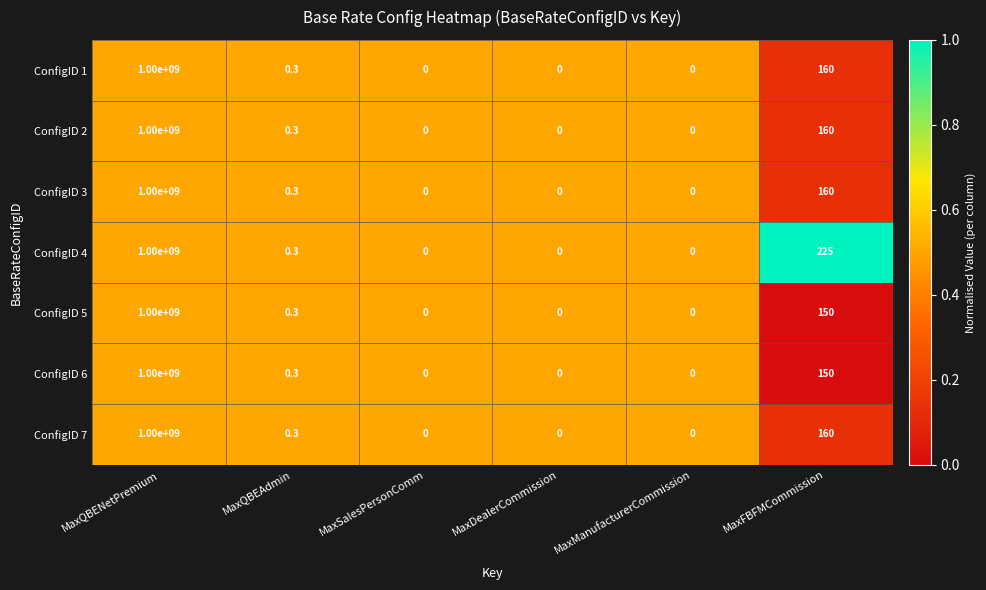

The ConfigID 7 series shows 580540851.2 at MaxManufacturerCommission. True or false?

False